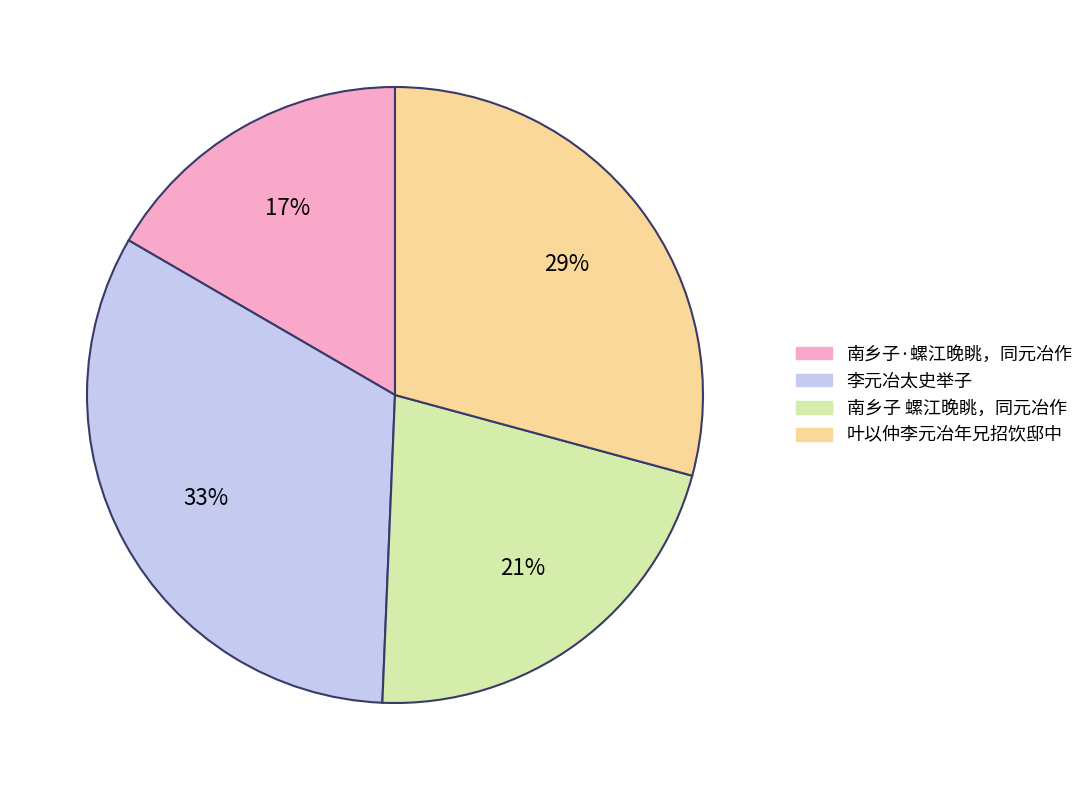

Does 李元冶太史举子 account for over 50% of the chart?

No